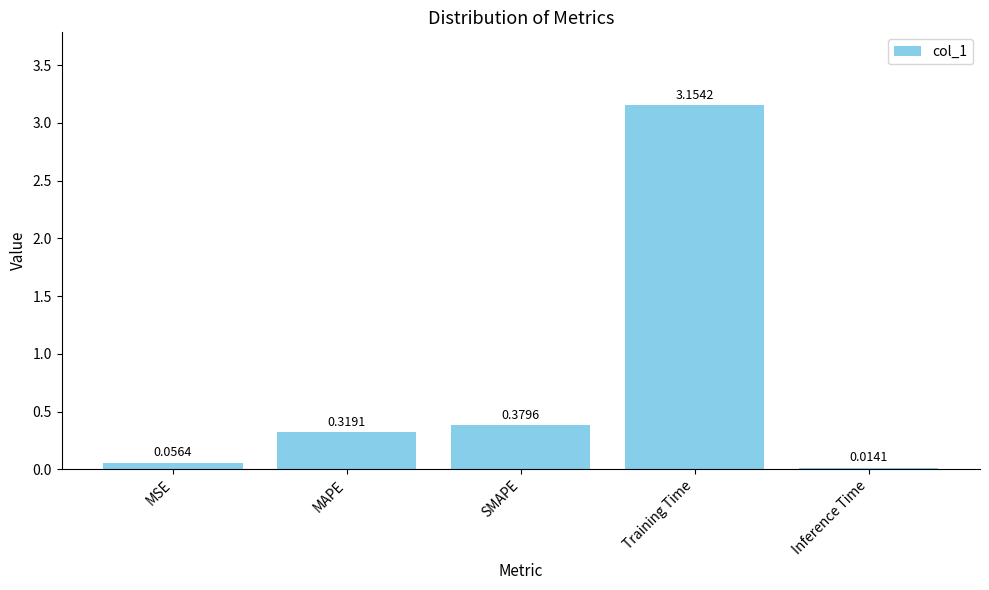

What is the sum of all values?

3.9